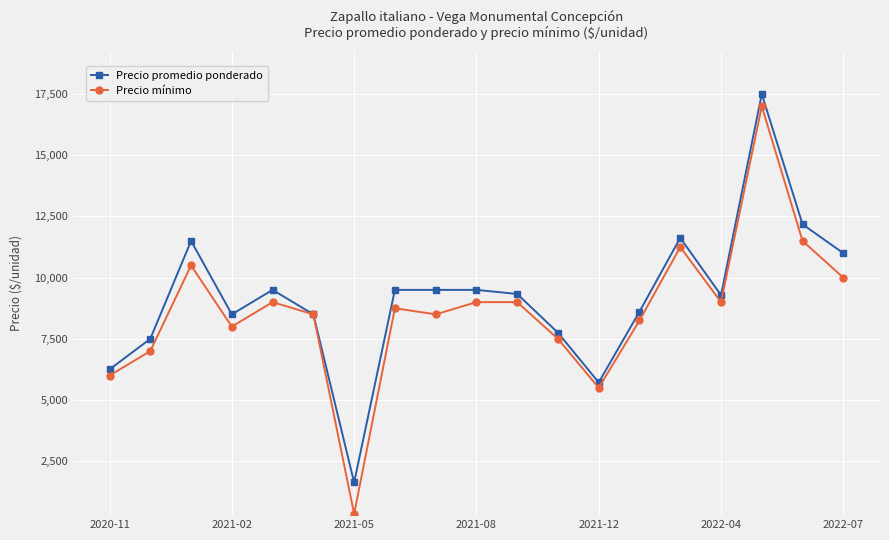

What is the highest value of the Precio promedio ponderado series?

17500